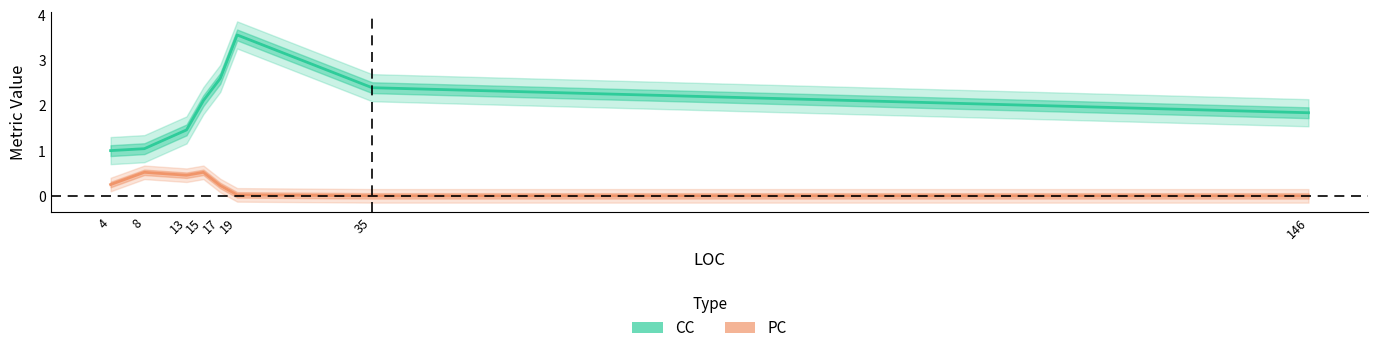

At how many categories does at least one series exceed 3?

1